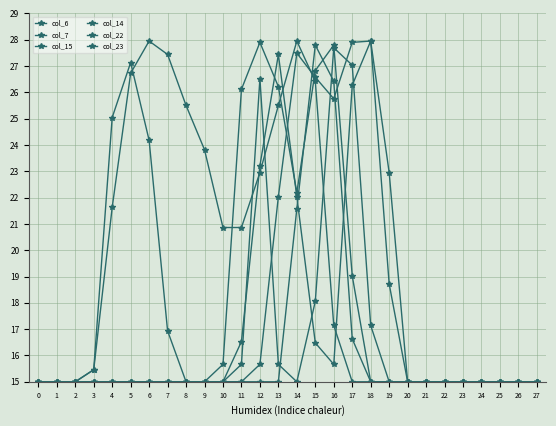

After their last crossing, which series has the higher values: col_23 or col_14?

col_14